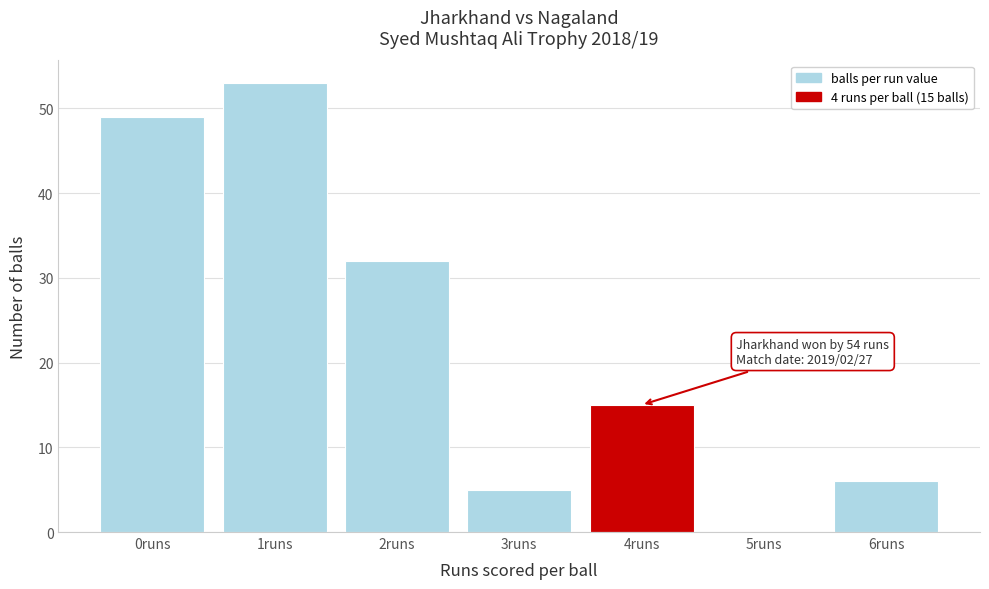

Reading left to right, transcribe all the data shown in this chart.

0runs=49	1runs=53	2runs=32	3runs=5	4runs=15	5runs=0	6runs=6